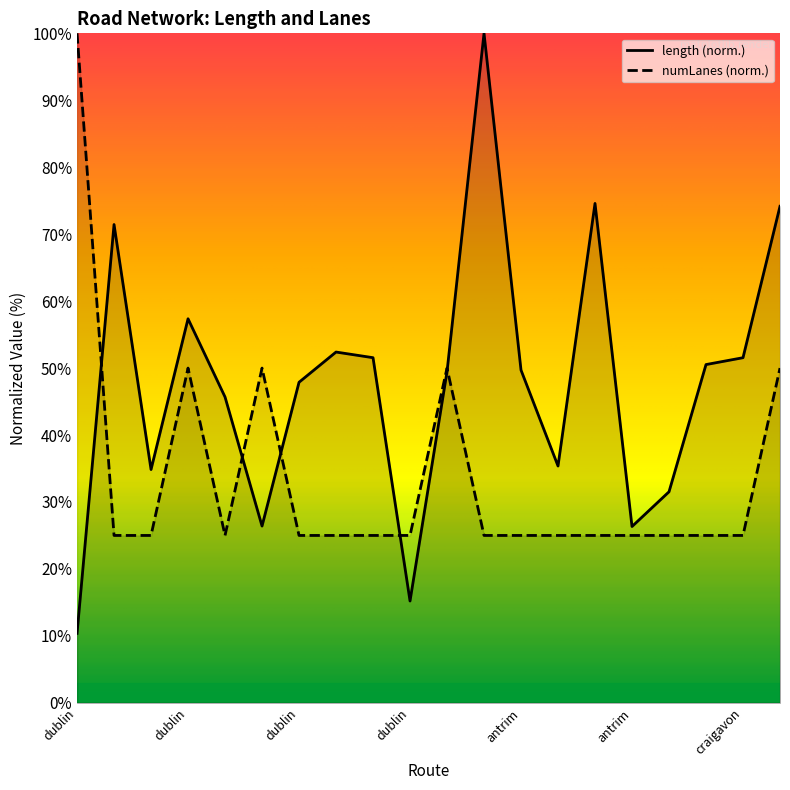

What is the label of the 15th point from the left?

antrim-portlaoise